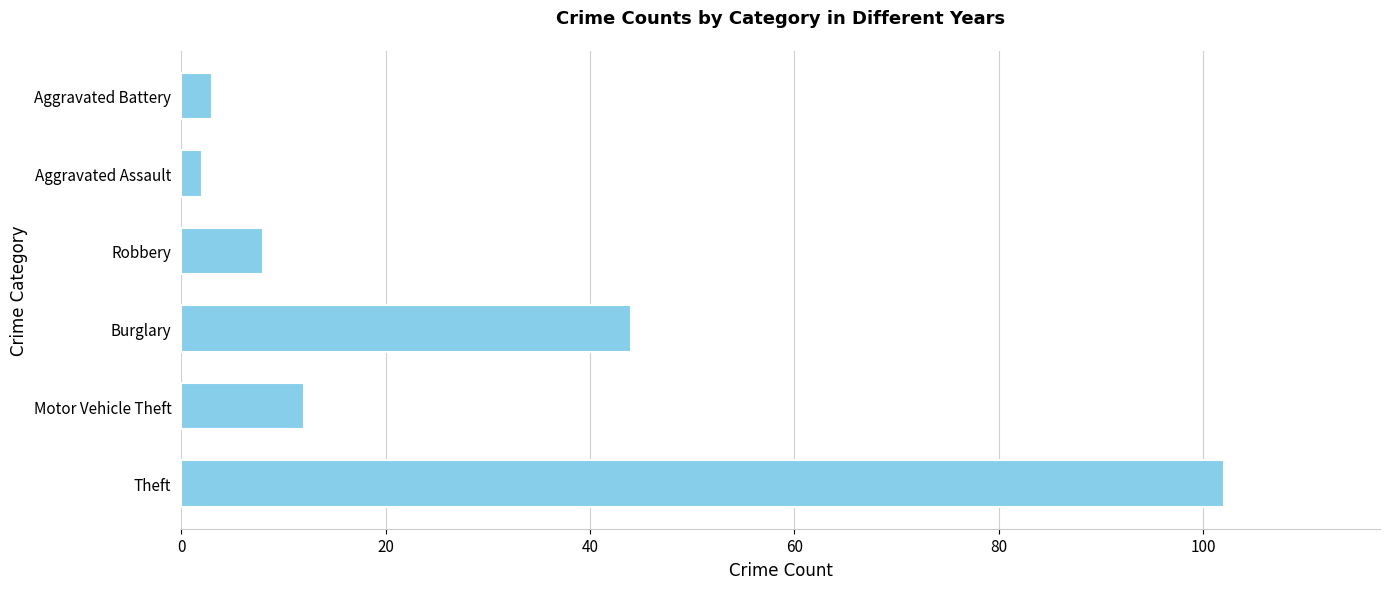

The chart shows a value of 21 at Motor Vehicle Theft. True or false?

False